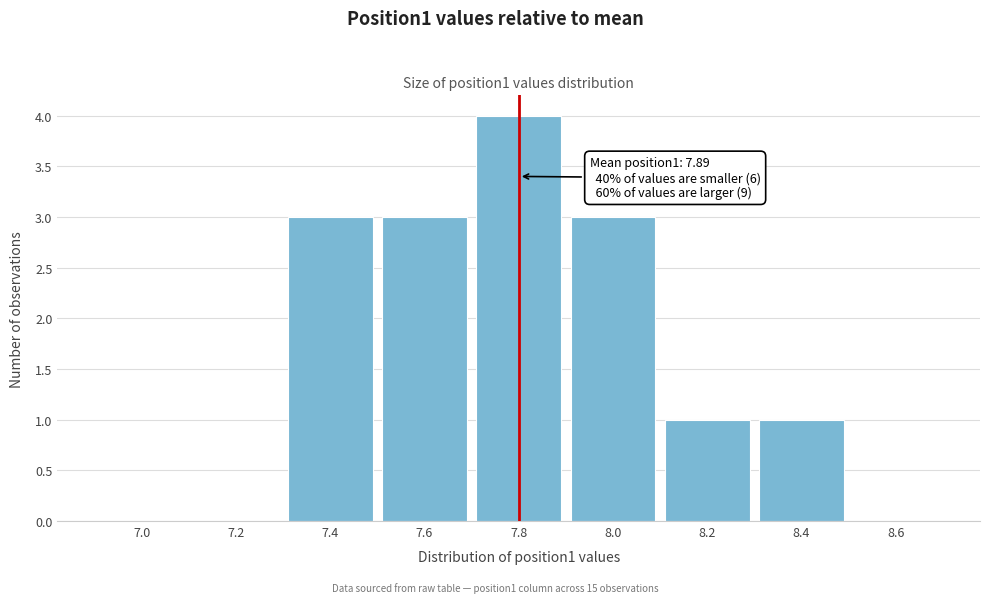

Reading right to left, list all the values displayed in this chart.

8.6=0	8.4=1	8.2=1	8.0=3	7.8=4	7.6=3	7.4=3	7.2=0	7.0=0